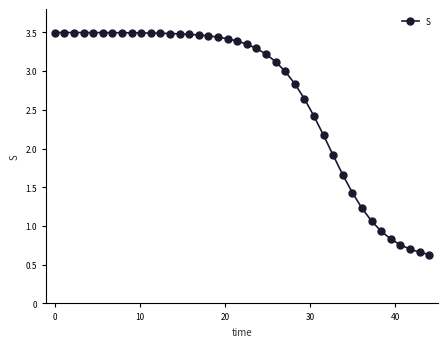

What is the minimum value shown in the chart?

0.6